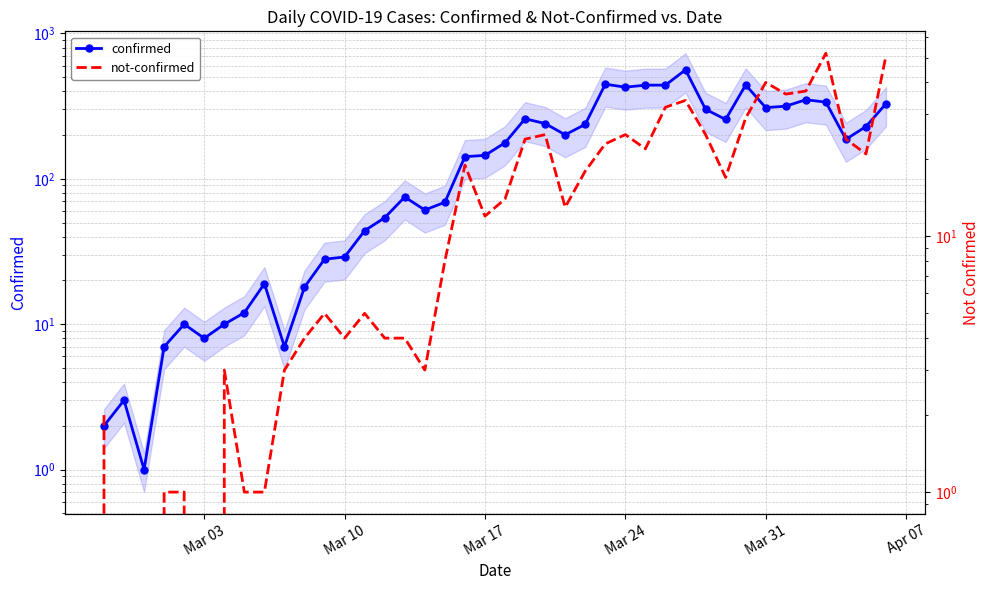

List the series in order of their peak value, lowest first.

not-confirmed, confirmed